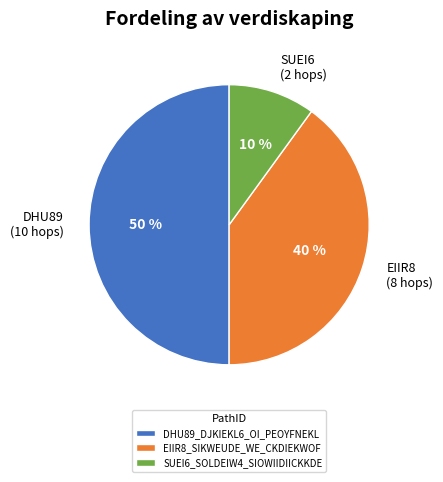

Combined, do DHU89_DJKIEKL6_OI_PEOYFNEKL and EIIR8_SIKWEUDE_WE_CKDIEKWOF account for over 50%?

Yes